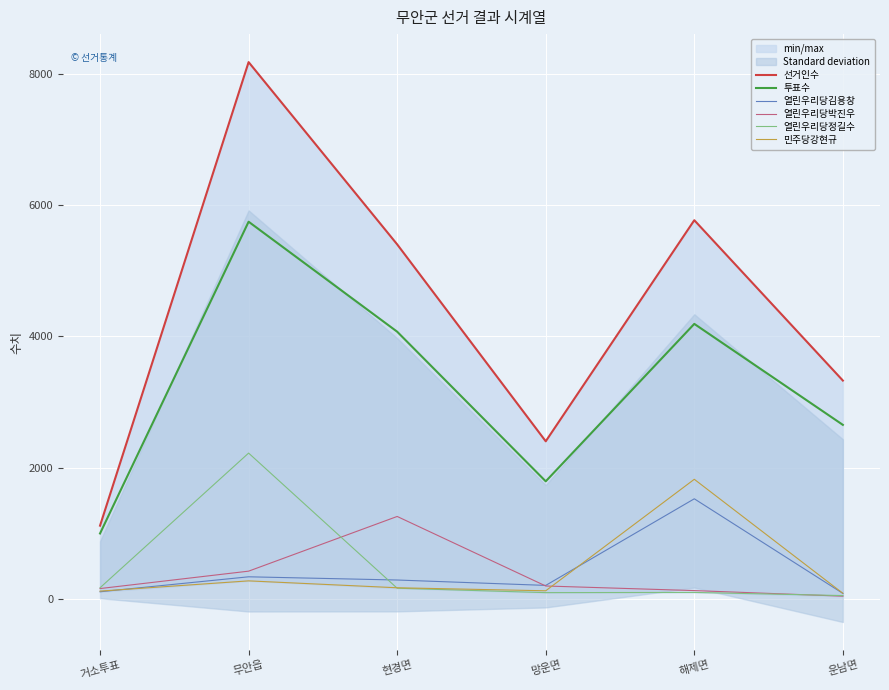

The value of 민주당강현규 at 거소투표 is 44. True or false?

False